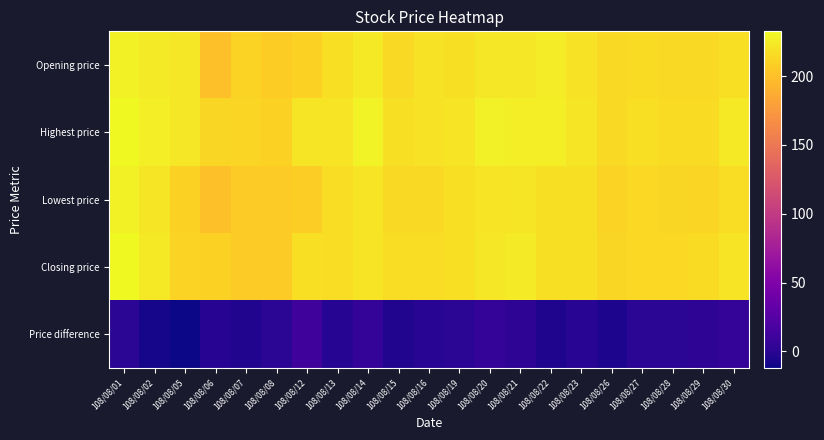

At which category is the sum across all series the highest?

108/08/01